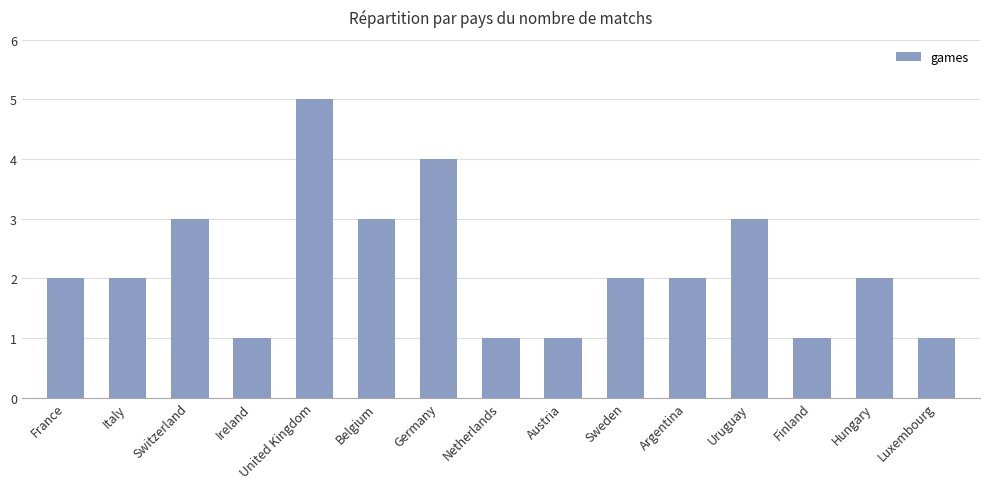

Does the chart contain any negative values?

No